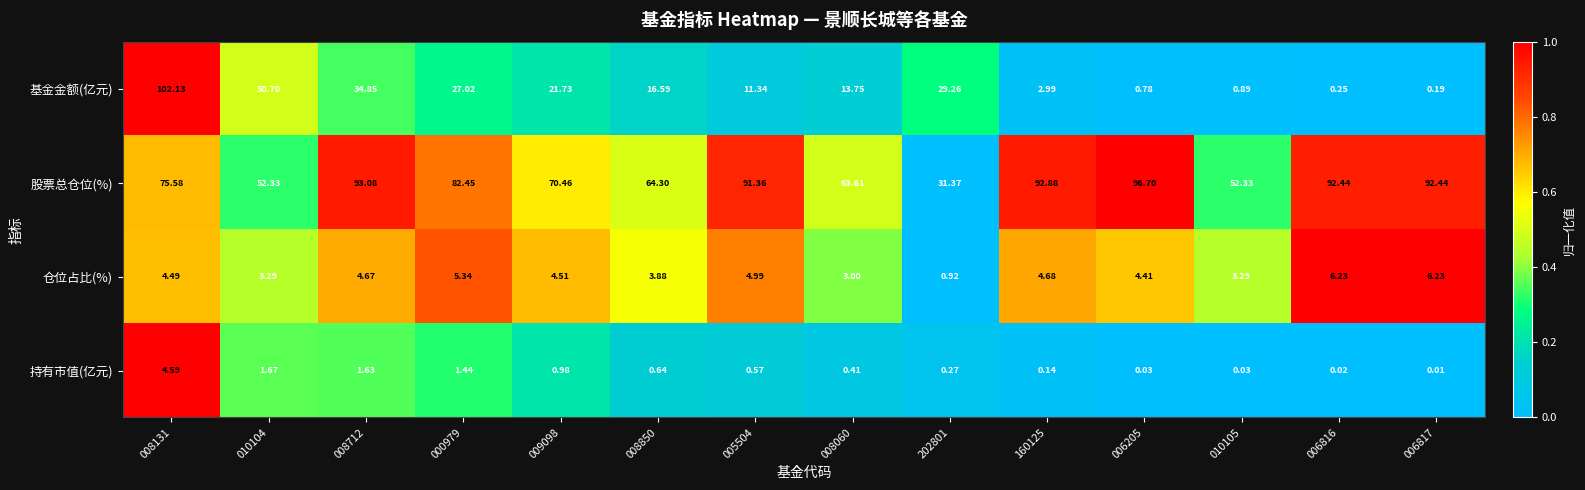

At how many categories does at least one series exceed 0?

14